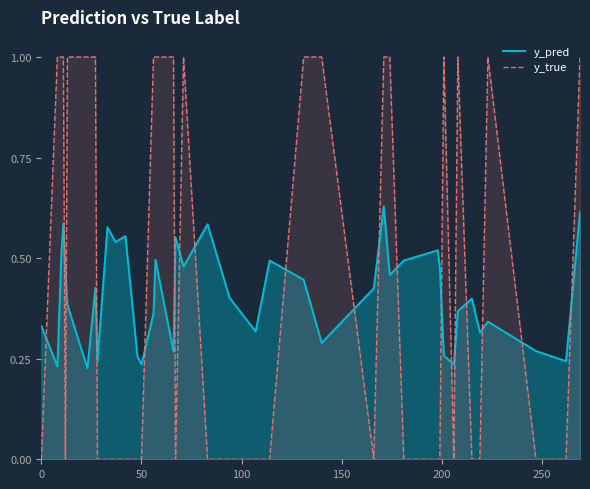

True or false: y_true has a value of 0.0 at 50.

True